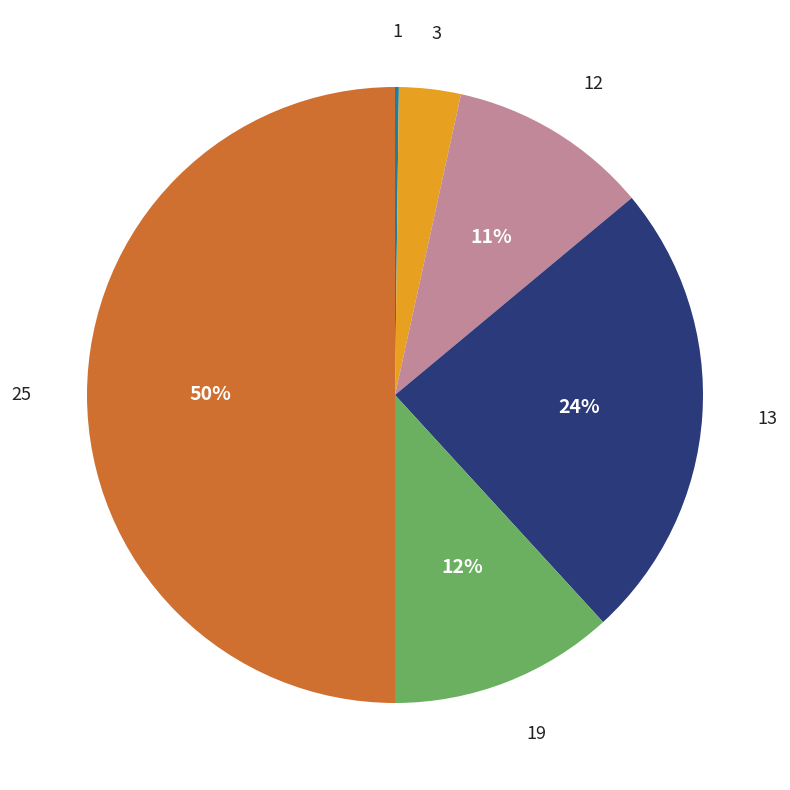

To the nearest percent, what is the difference between the largest and smallest slice percentages?

50%